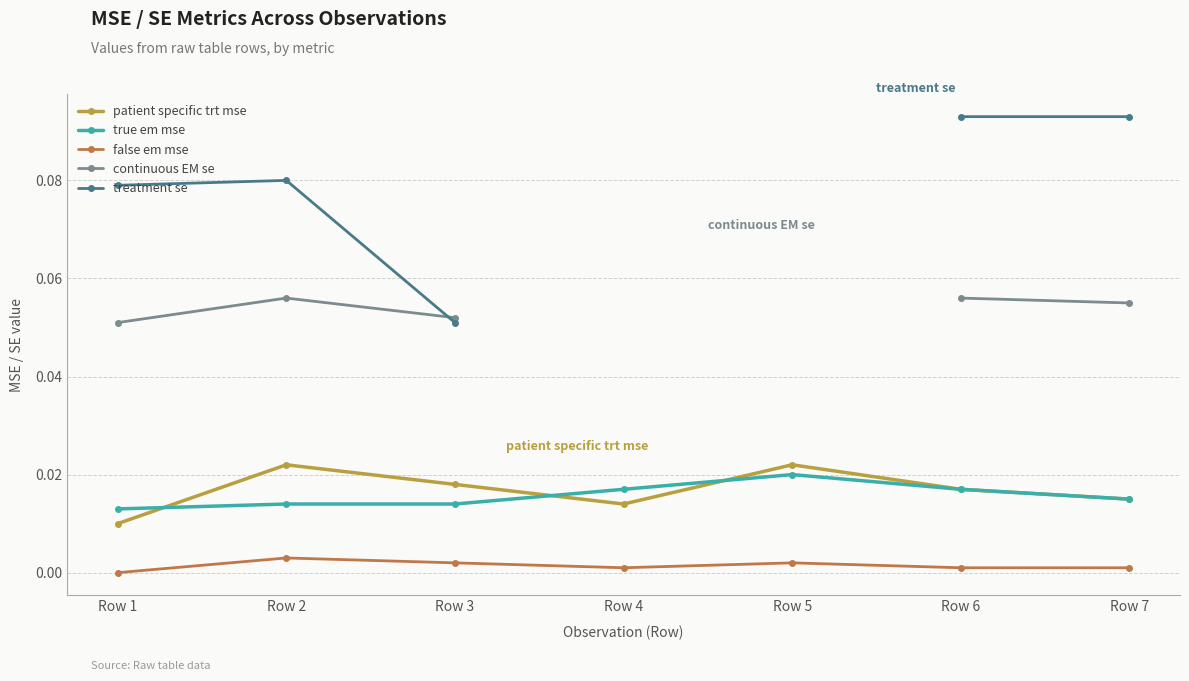

In continuous EM se, how many points are higher than both neighbors (excluding endpoints)?

1